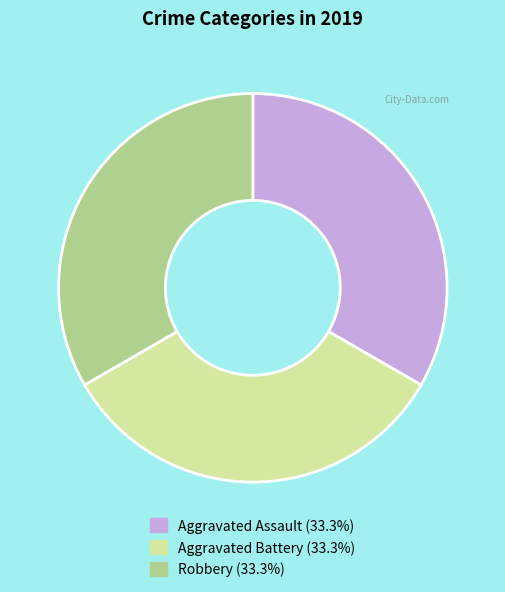

Count the number of slices in the pie.

3